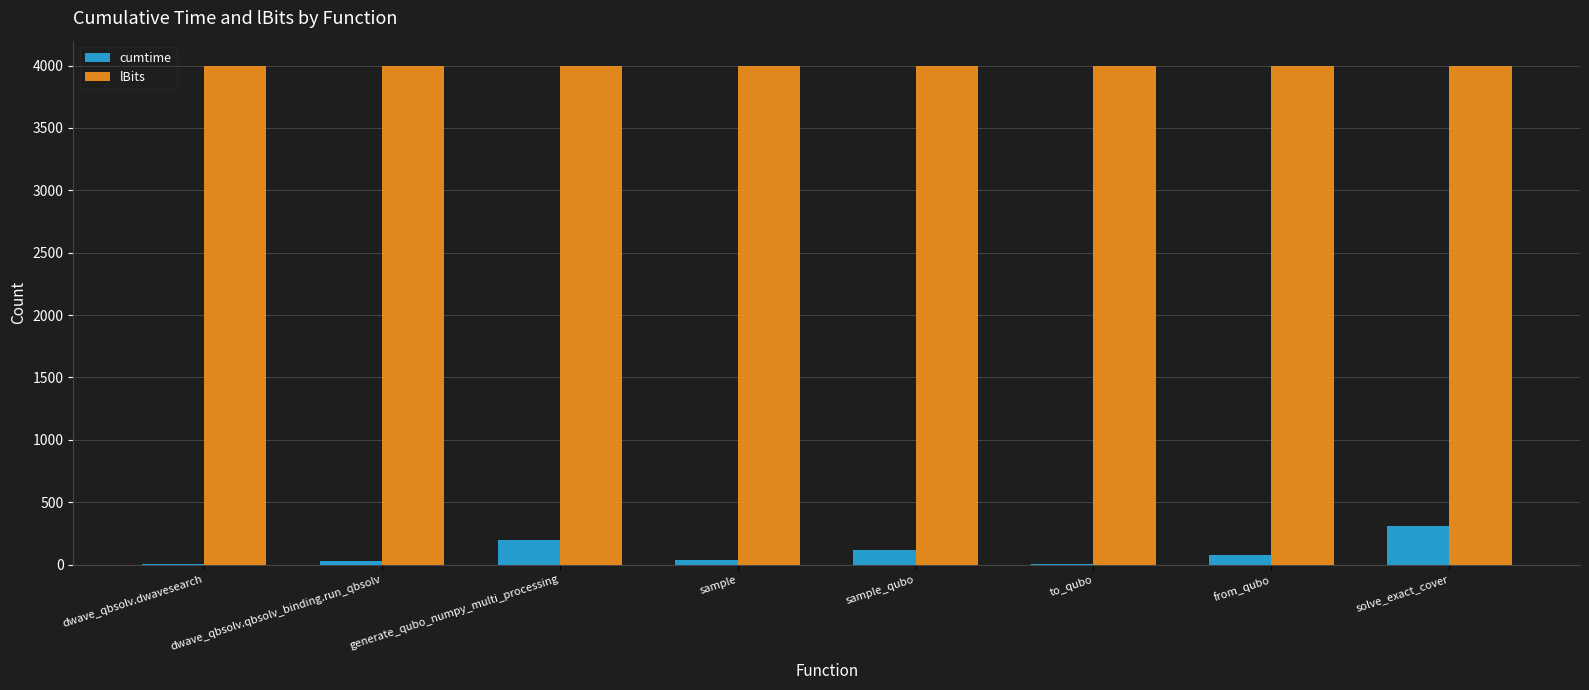

True or false: lBits has a value of 1689.0 at from_qubo.

False